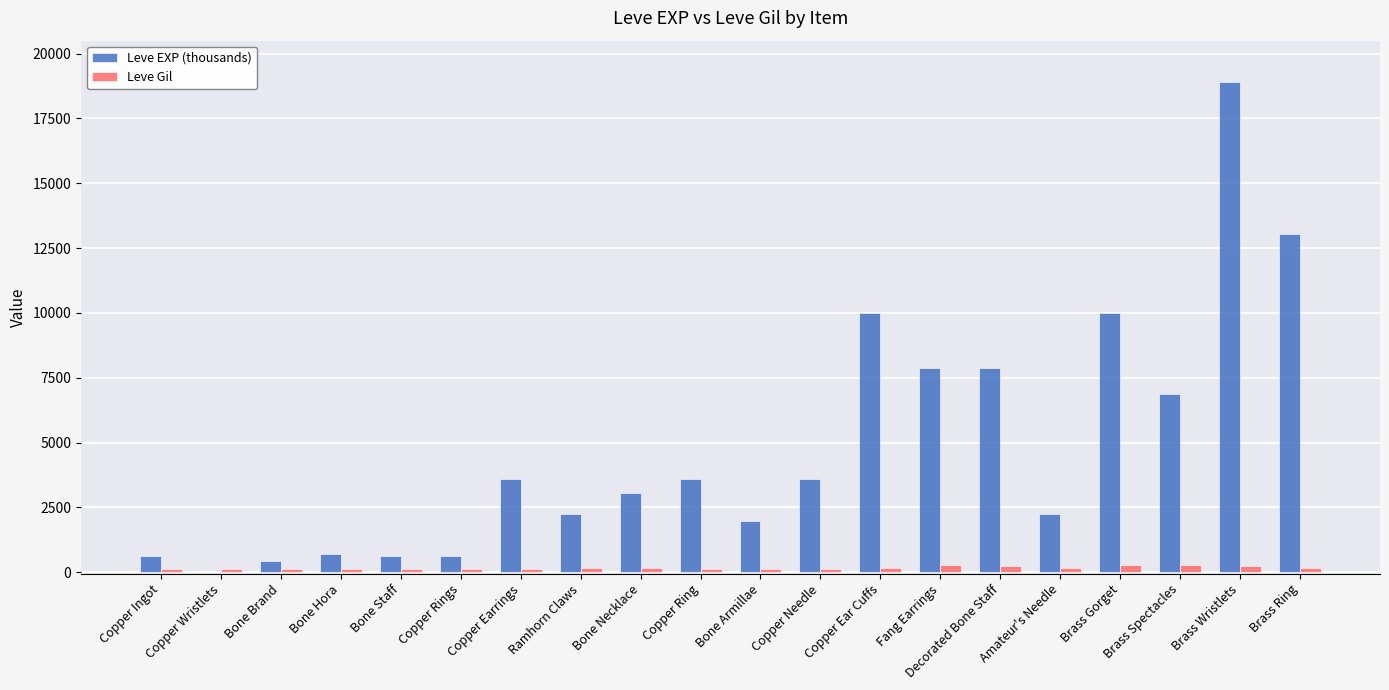

What is the sum of the Leve EXP (thousands) values at Copper Ear Cuffs and Copper Ring?

13590